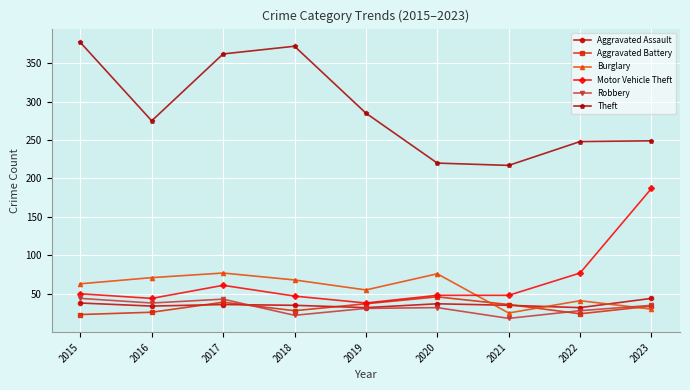

What is the difference between the maximum and minimum values in the Robbery series?

26